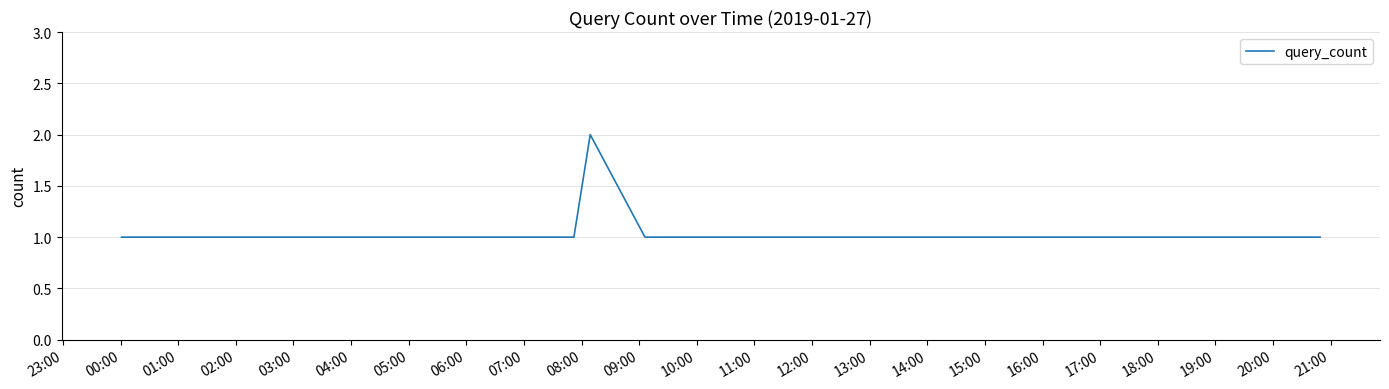

Reading right to left, what are all the values shown in this chart?

1	1	1	1	1	1	1	1	1	1	1	1	1	1	2	1	1	1